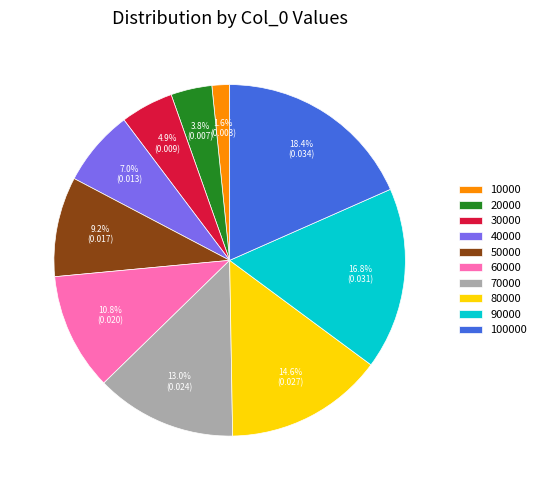

Does 90000 represent more than half of the total?

No